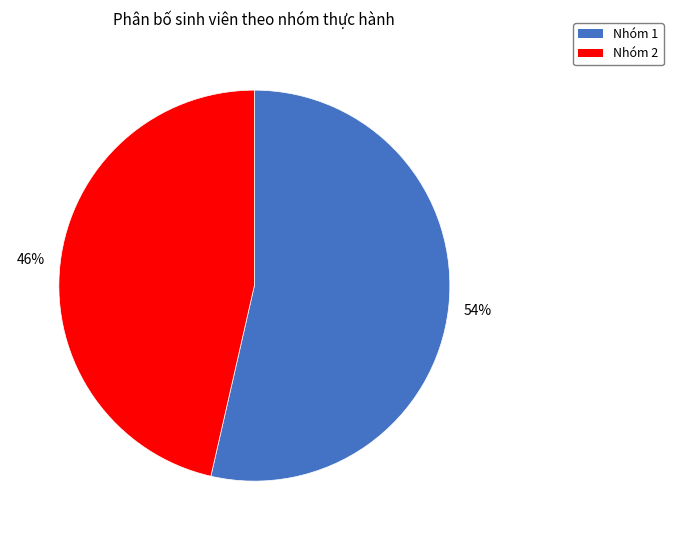

Is it true that Nhóm 1 is 54% of the pie?

True